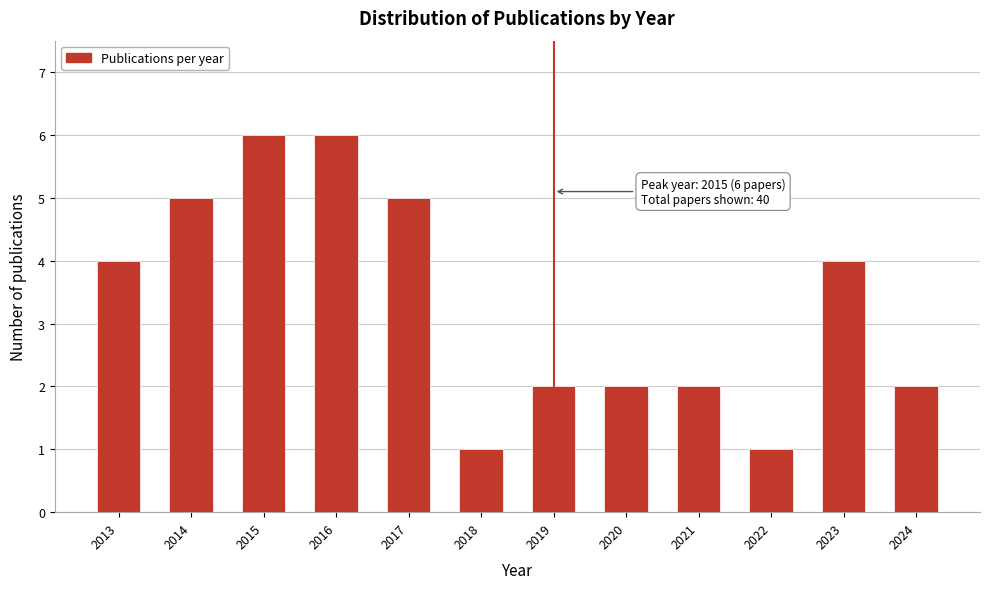

Reading left to right, transcribe all the data shown in this chart.

2013=4	2014=5	2015=6	2016=6	2017=5	2018=1	2019=2	2020=2	2021=2	2022=1	2023=4	2024=2